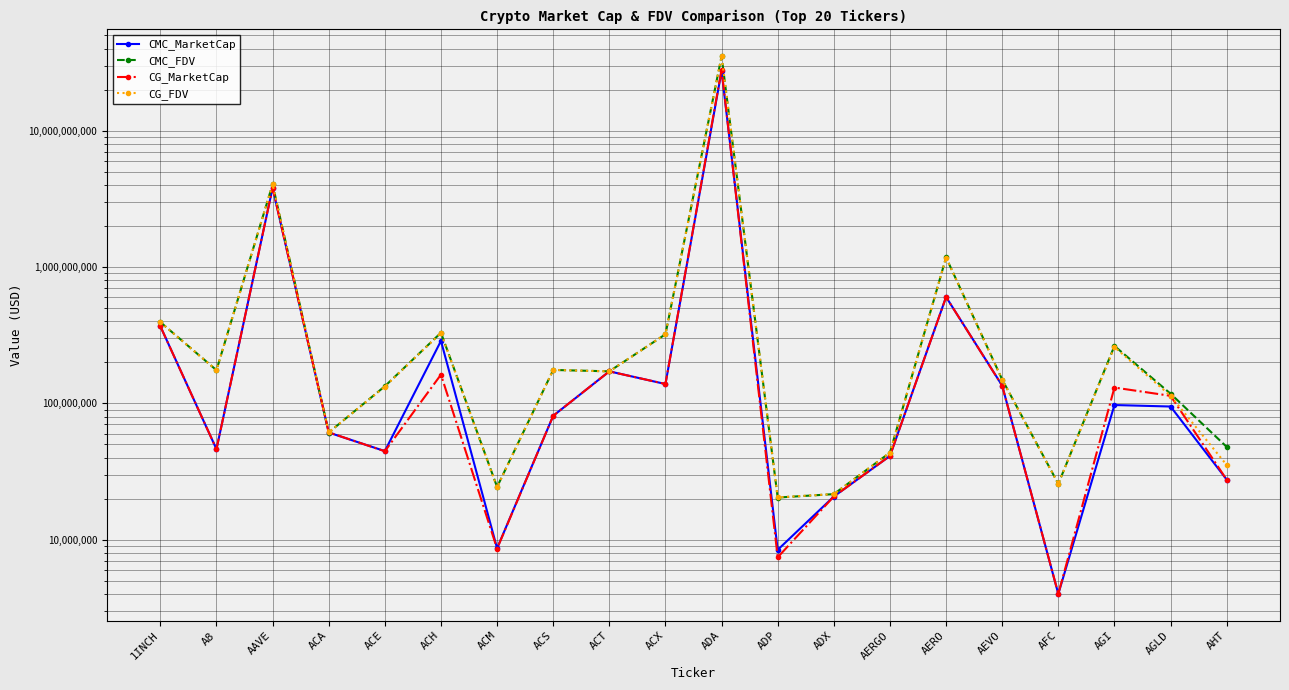

Rank the series by their maximum value, from highest to lowest.

CG_FDV, CMC_FDV, CG_MarketCap, CMC_MarketCap